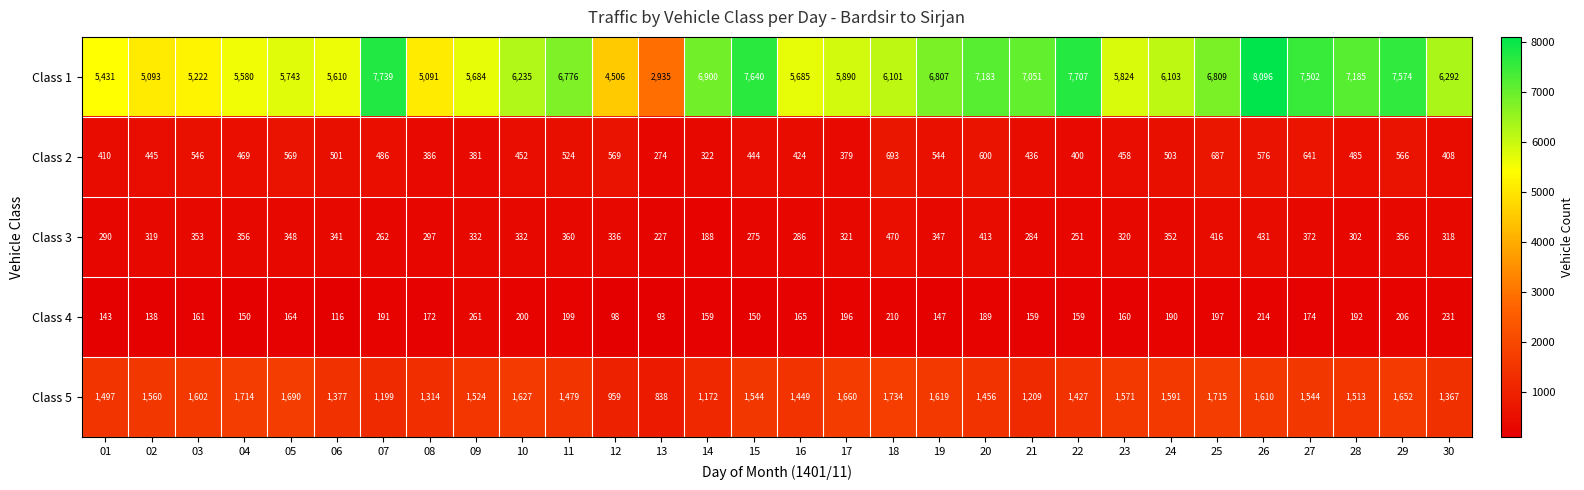

At which label is Class 1 closest to 5515?

04